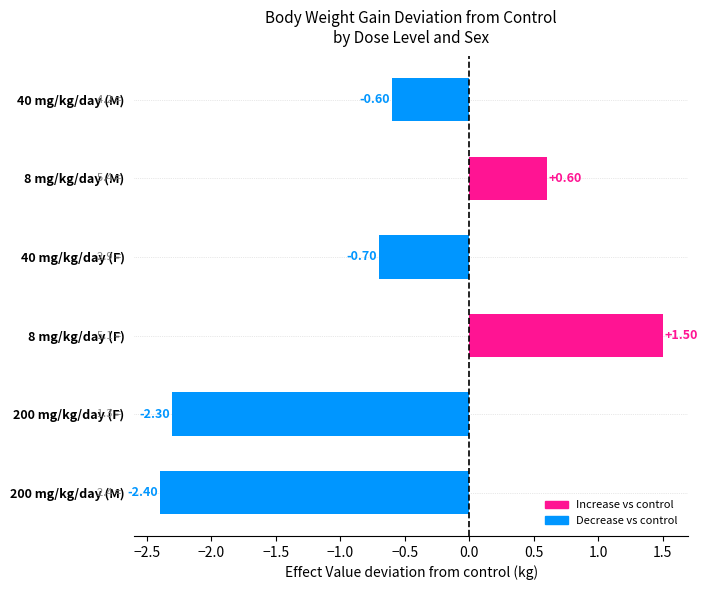

What is the change in value from 8 mg/kg/day (F) to 40 mg/kg/day (F)?

-2.2